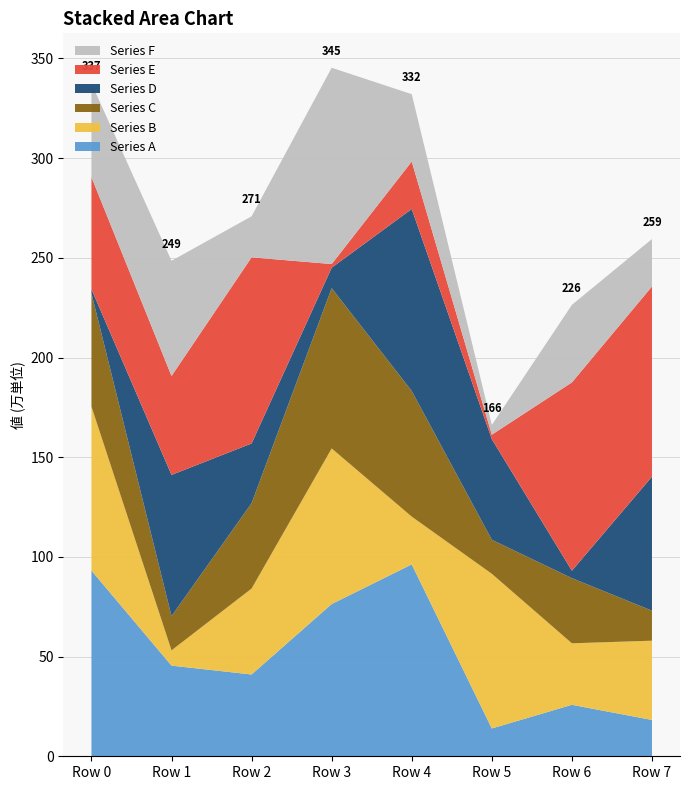

What is the highest value of the Series A series?

96.2